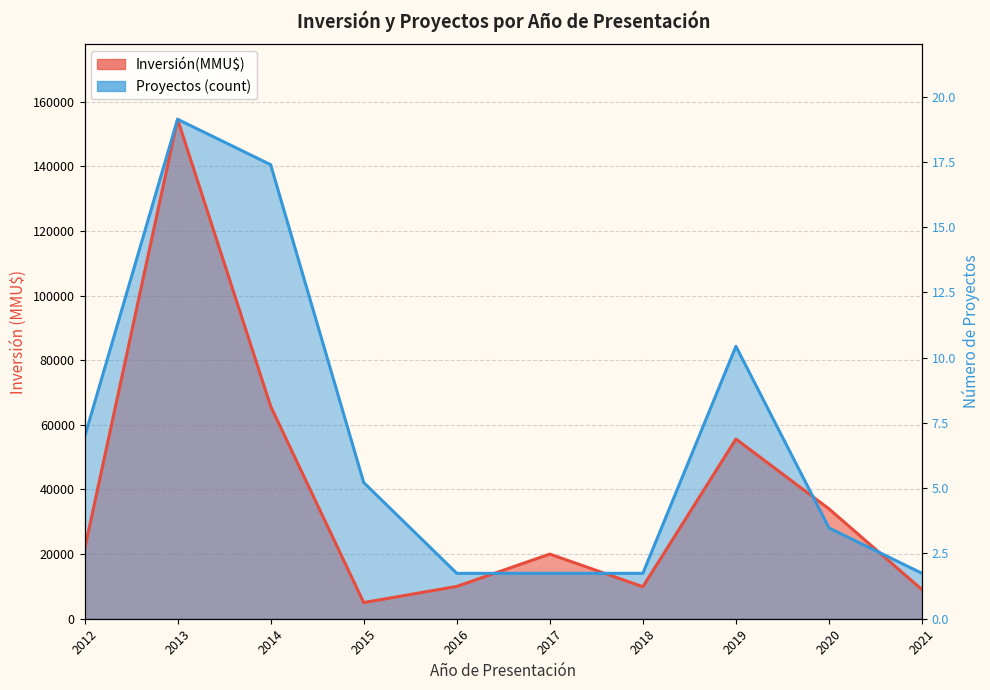

Between 2018 and 2020, which is larger?

2020